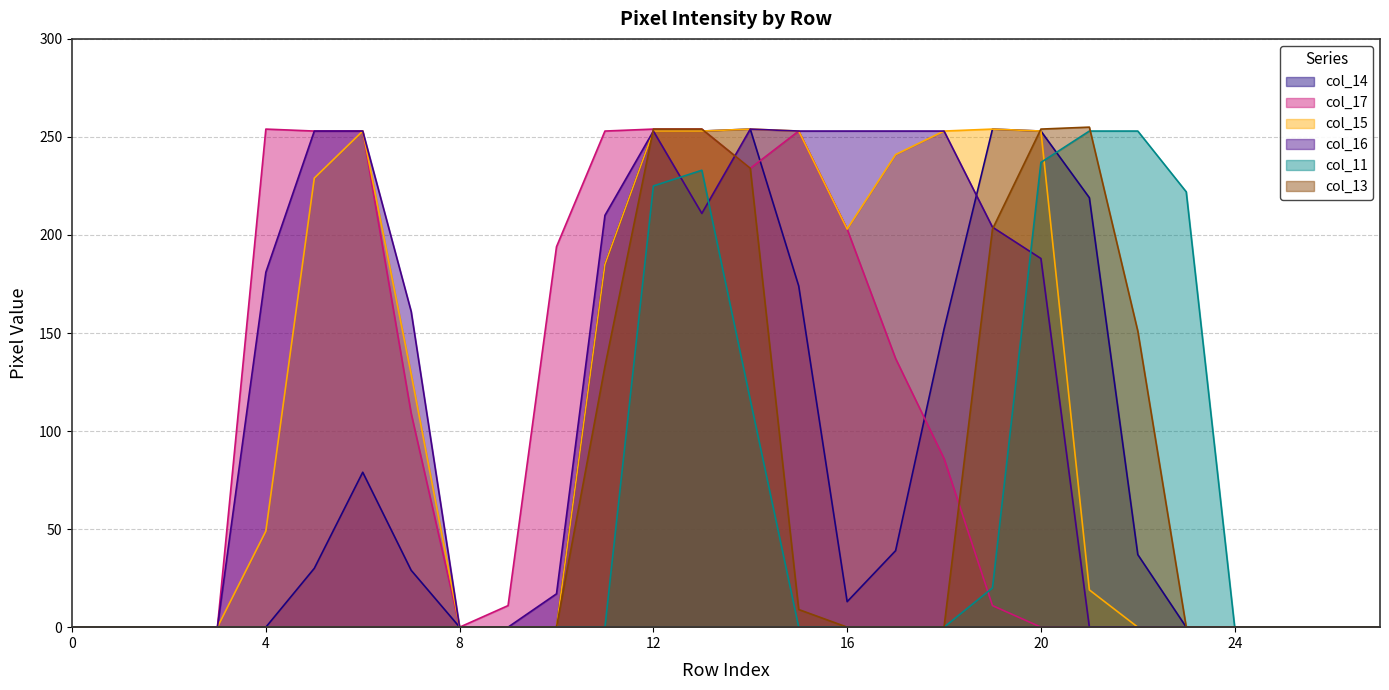

How many data points in col_14 are less than 29?

14